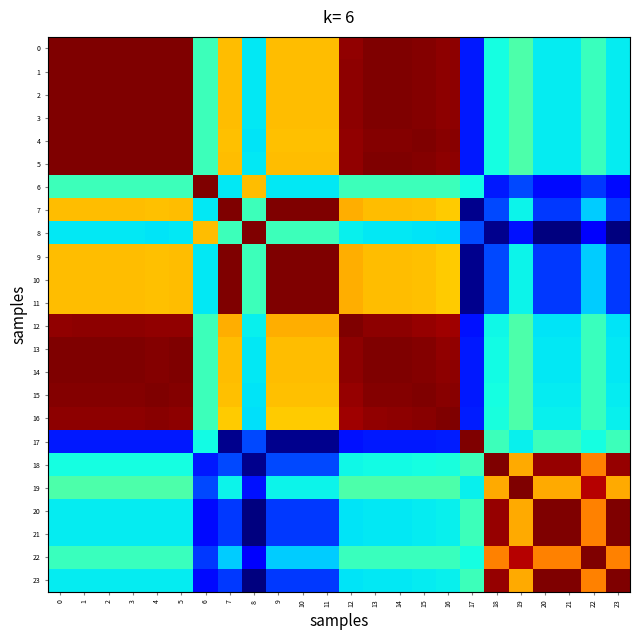

Which series has the largest total across all categories?

2